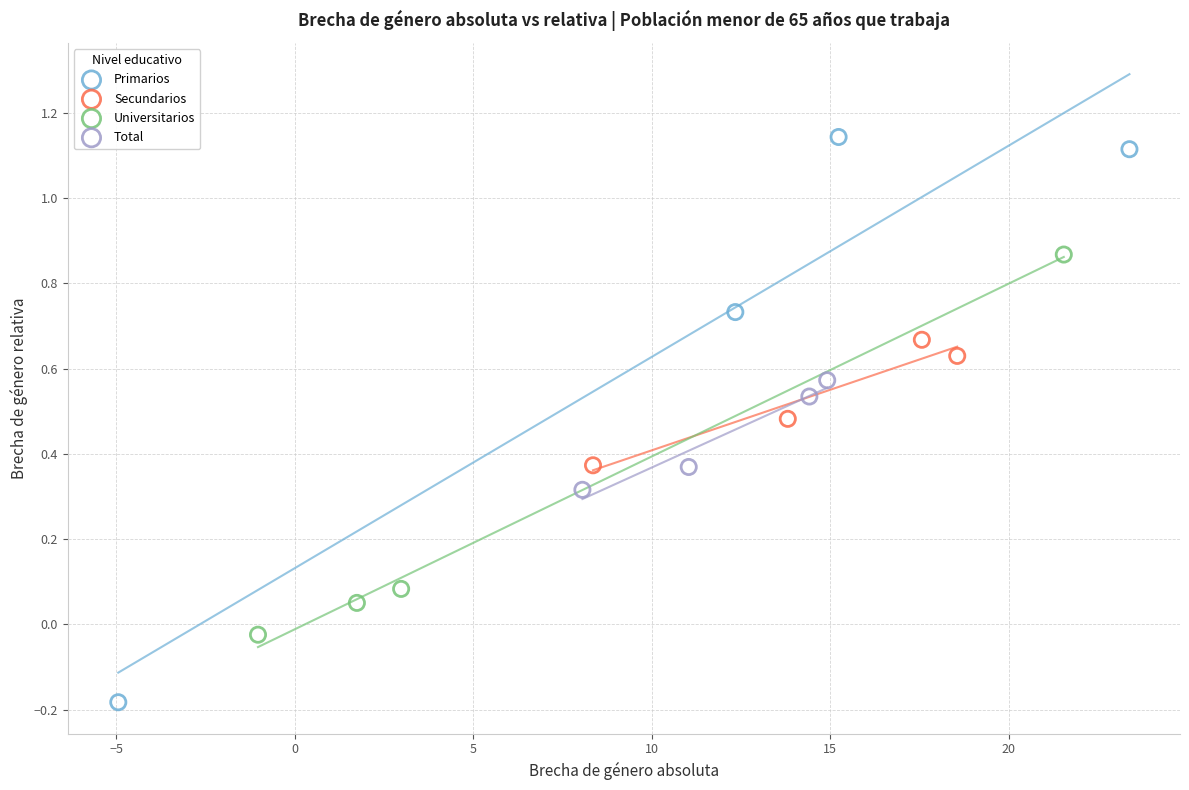

Which series contains the lowest Y value?

Primarios